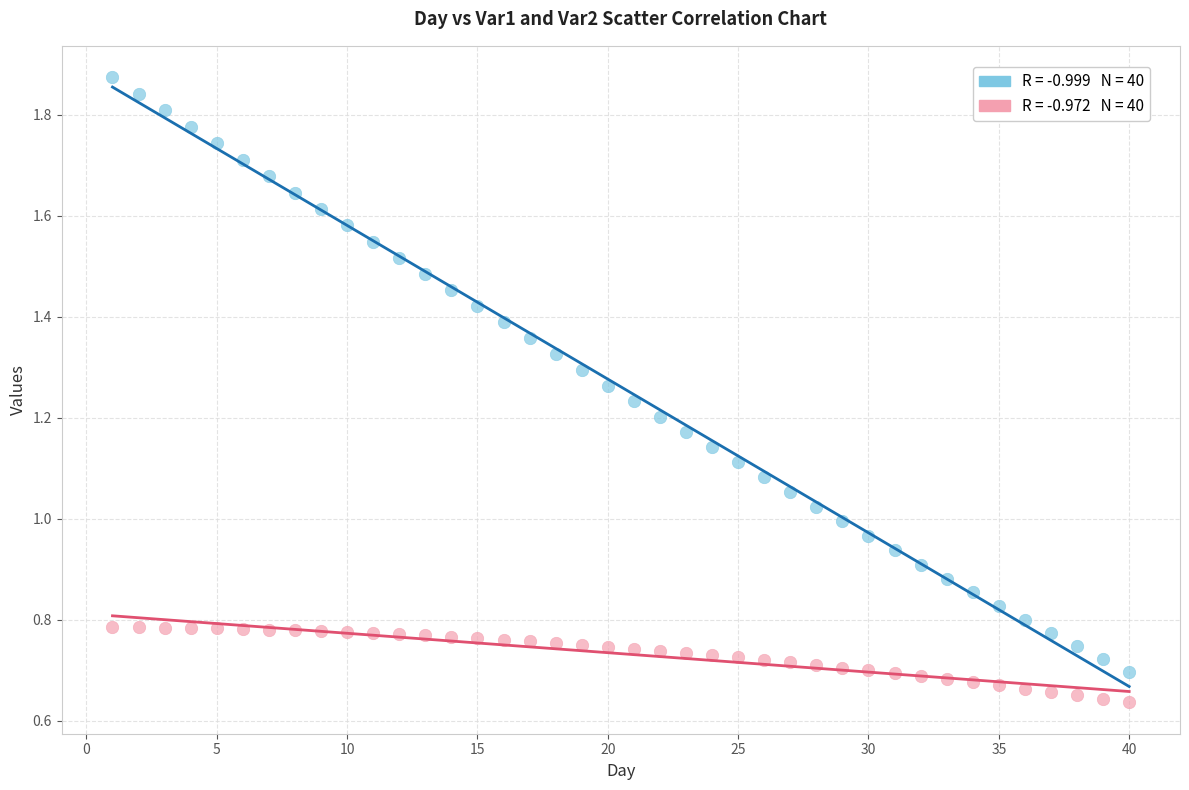

Across all data points, what is the range of X values (max minus min)?

39.0